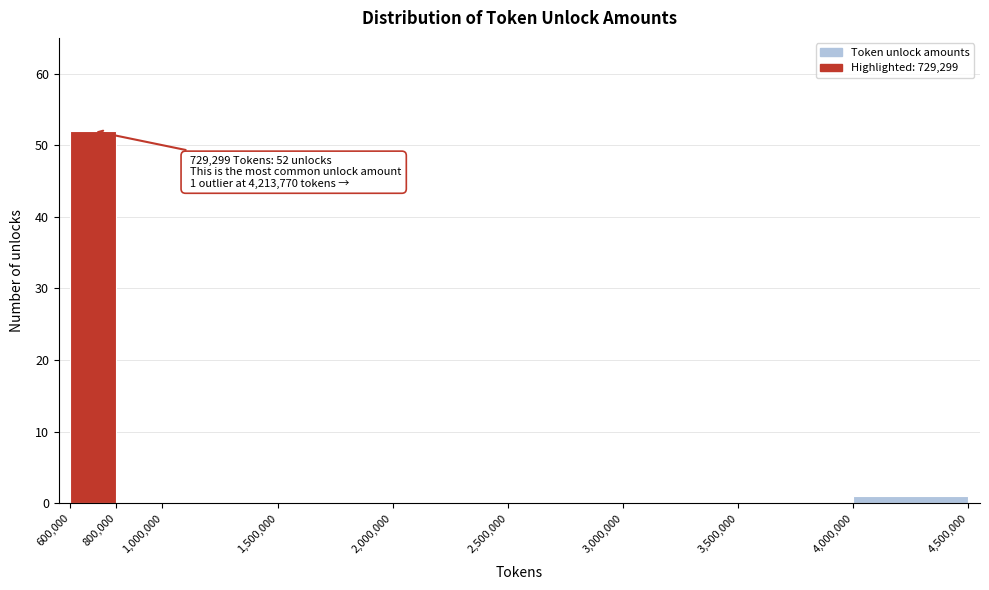

Over which range of the x-axis is the bar tallest?

600,000 to 800,000